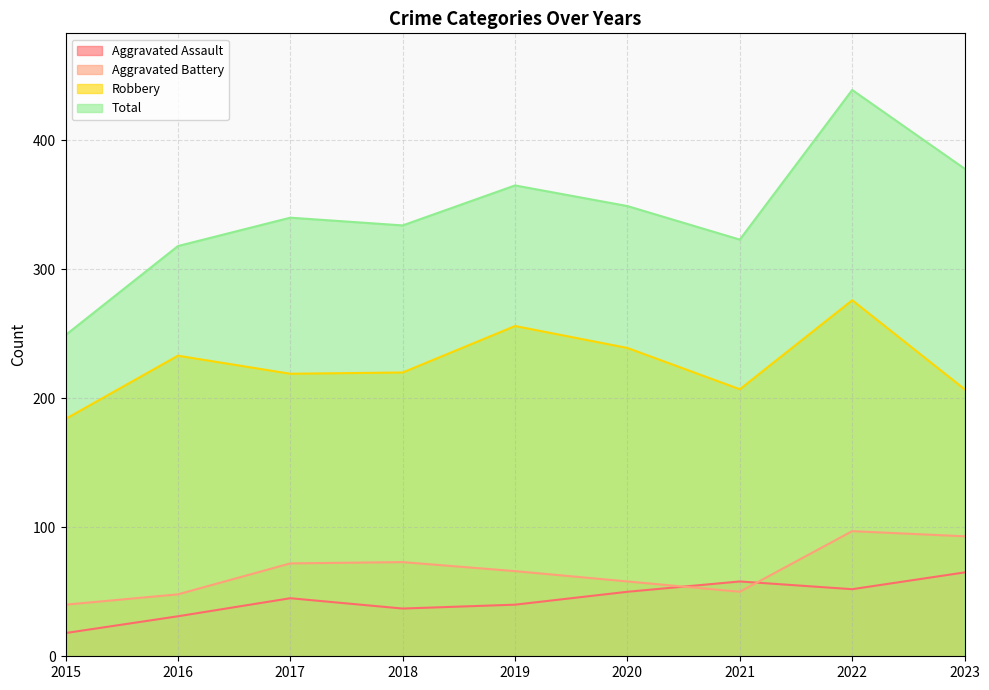

Reading left to right, extract all data points from this chart.

Aggravated Assault: 2015=18	2016=31	2017=45	2018=37	2019=40	2020=50	2021=58	2022=52	2023=65
Aggravated Battery: 2015=40	2016=48	2017=72	2018=73	2019=66	2020=58	2021=50	2022=97	2023=93
Robbery: 2015=184	2016=233	2017=219	2018=220	2019=256	2020=239	2021=207	2022=276	2023=207
Total: 2015=249	2016=318	2017=340	2018=334	2019=365	2020=349	2021=323	2022=439	2023=378